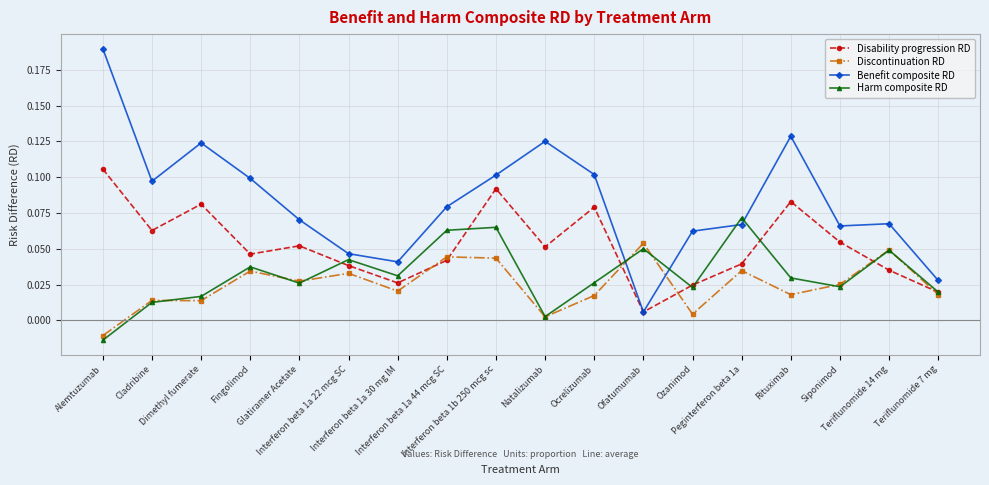

At which label does Harm composite RD first exceed 0?

Cladribine